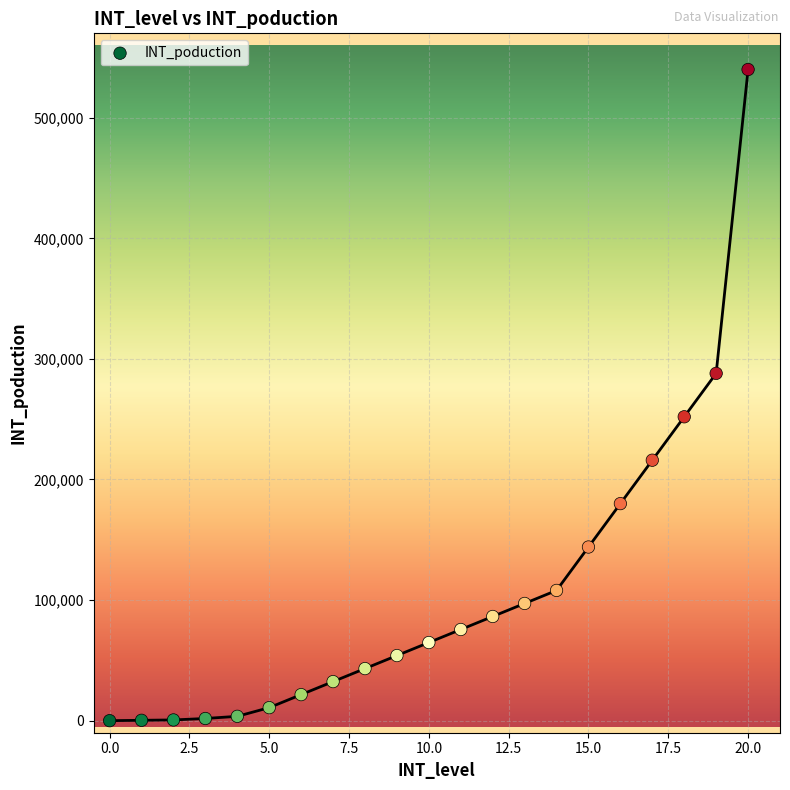

What is the range of Y values (max minus min)?

540000